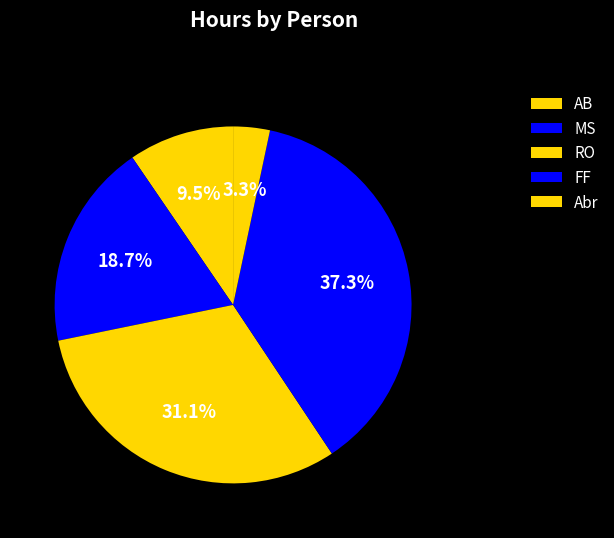

How many segments does this pie chart have?

5